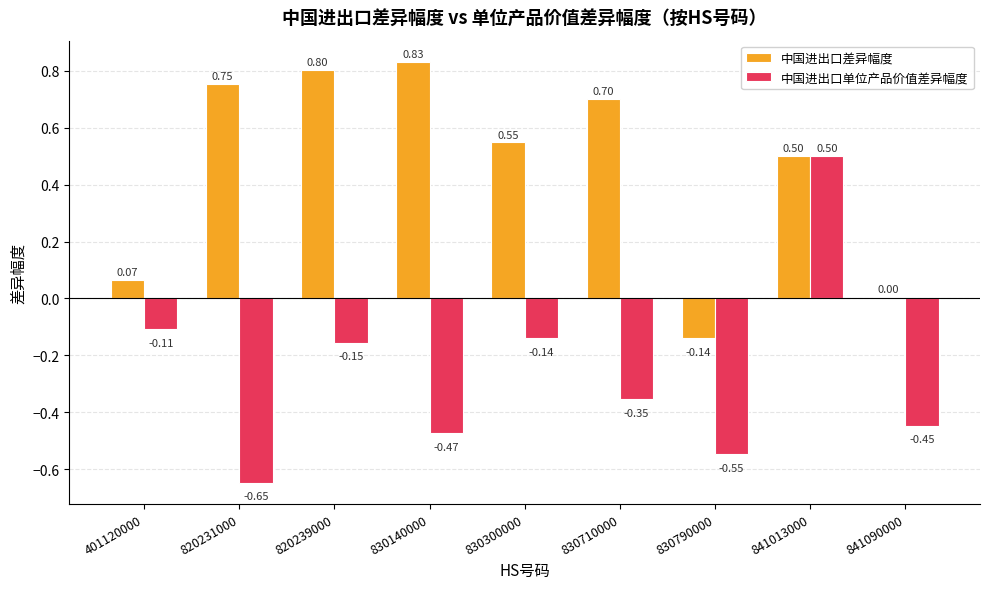

What is the sum of the 中国进出口差异幅度 values at 820239000 and 830790000?

0.7